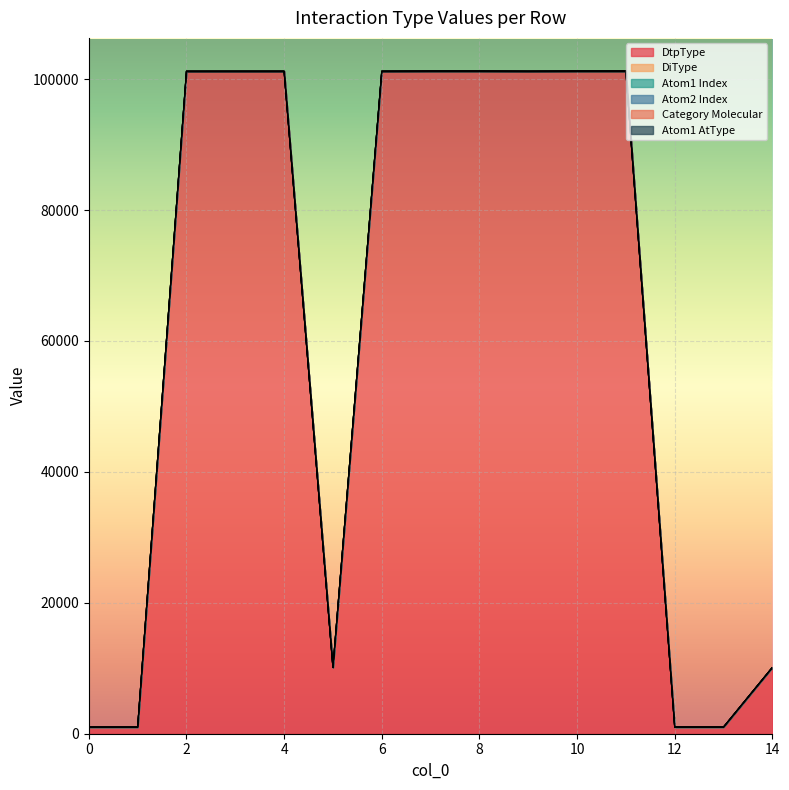

At which label does DiType first exceed 101211?

4